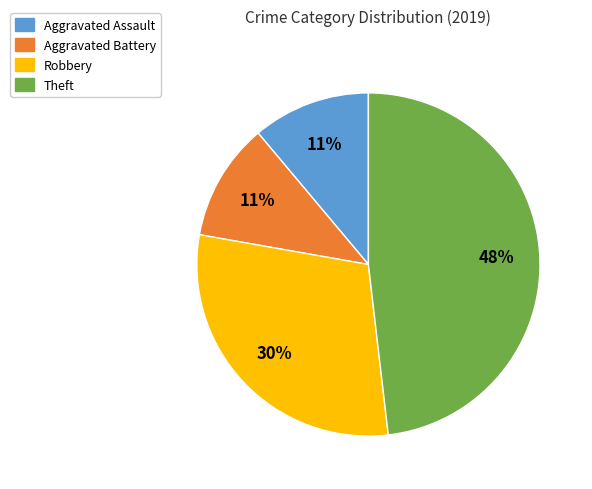

How many slices are in this pie chart?

4